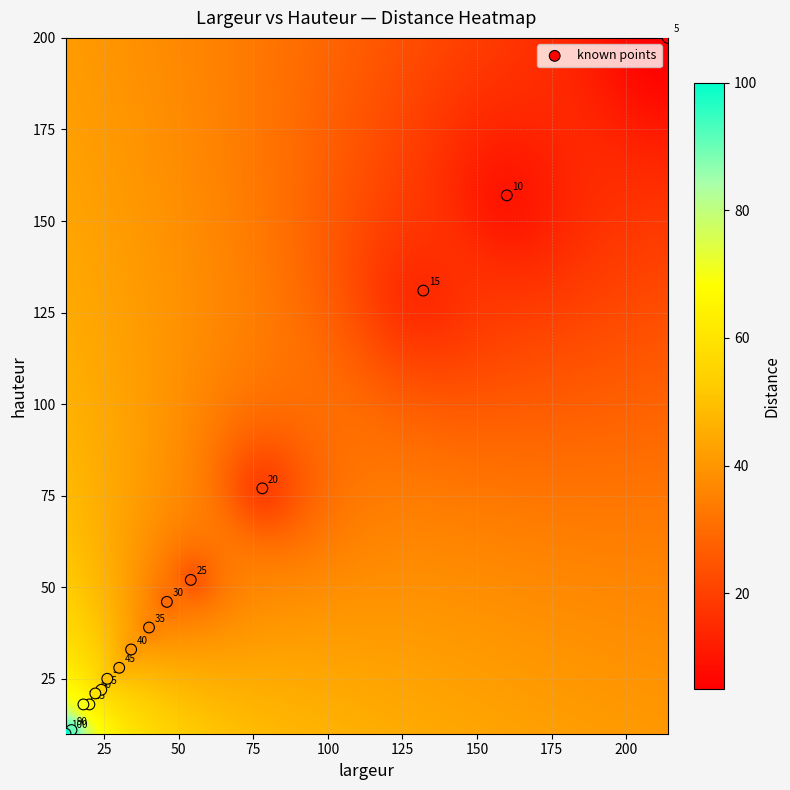

What Y value in the scatter plot is closest to 105?

131